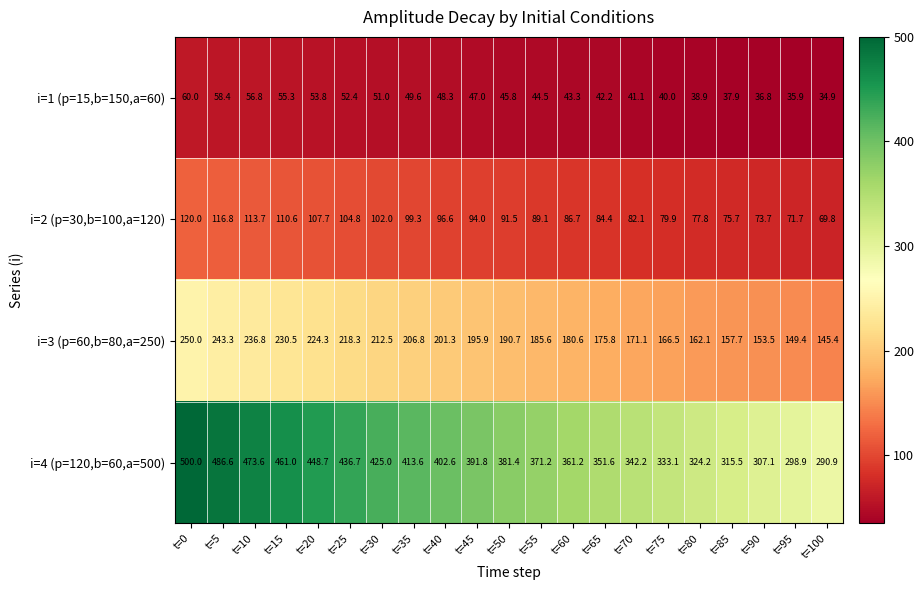

What is the greatest value displayed?

500.0